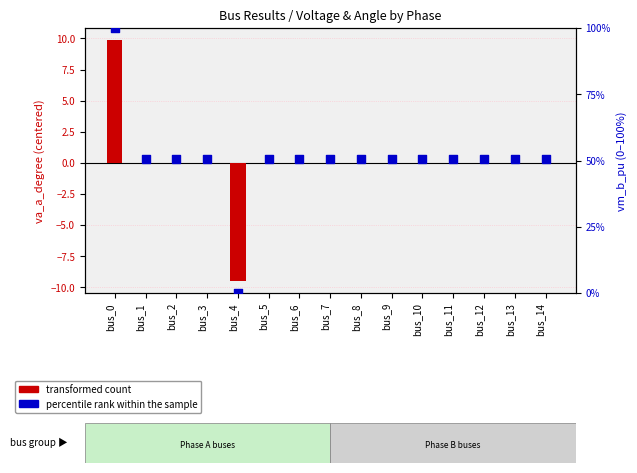

What is the total value across all series at bus_12?

50.4